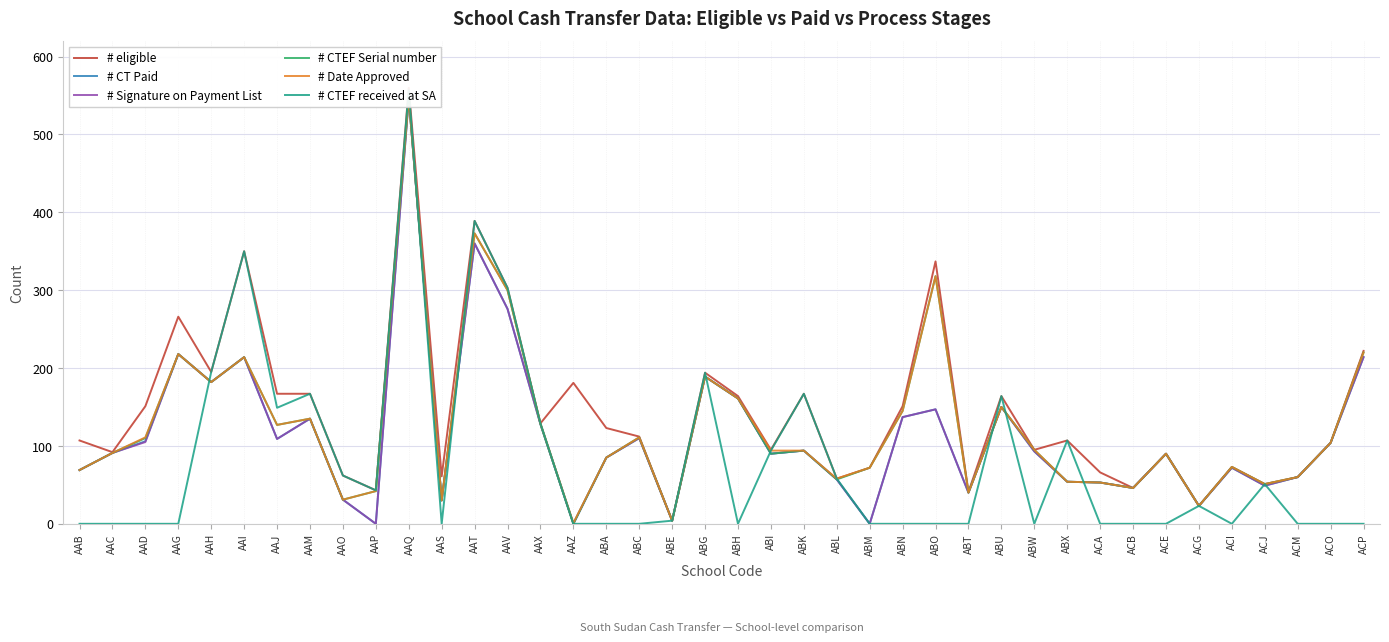

Is this an area chart (filled region under the line)?

No